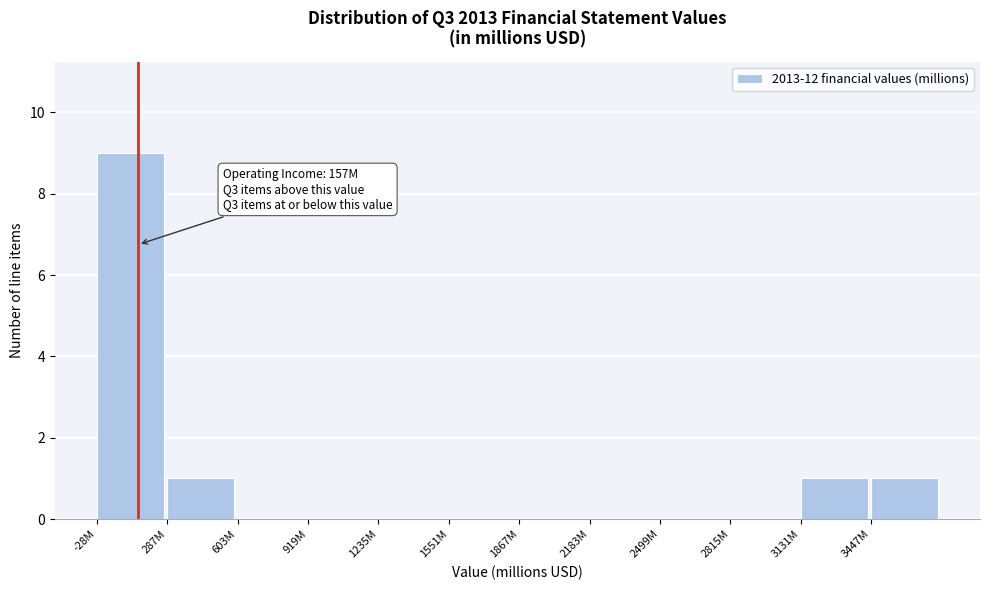

Reading left to right, transcribe all the data shown in this chart.

-28M=9	287M=1	603M=0	919M=0	1235M=0	1551M=0	1867M=0	2183M=0	2499M=0	2815M=0	3131M=1	3447M=1